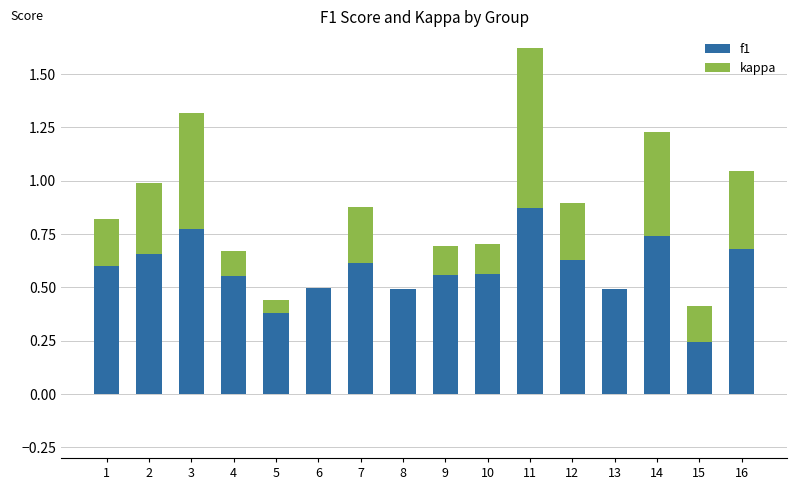

Is the value of kappa at 15 greater than the value of f1 at 10?

No